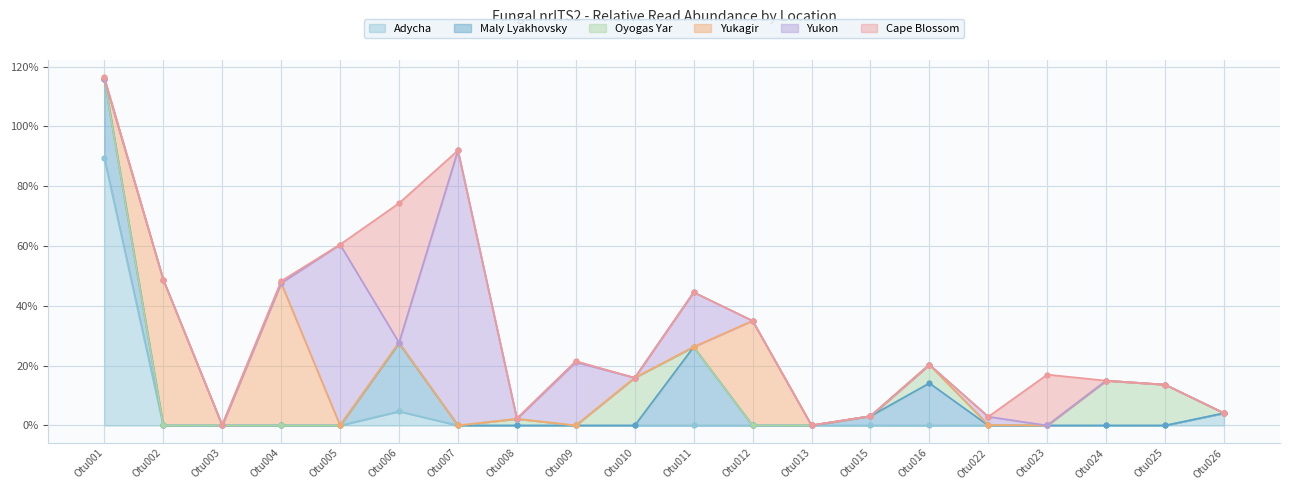

What is the value of the Oyogas Yar point at the 19th from the left?

13.7